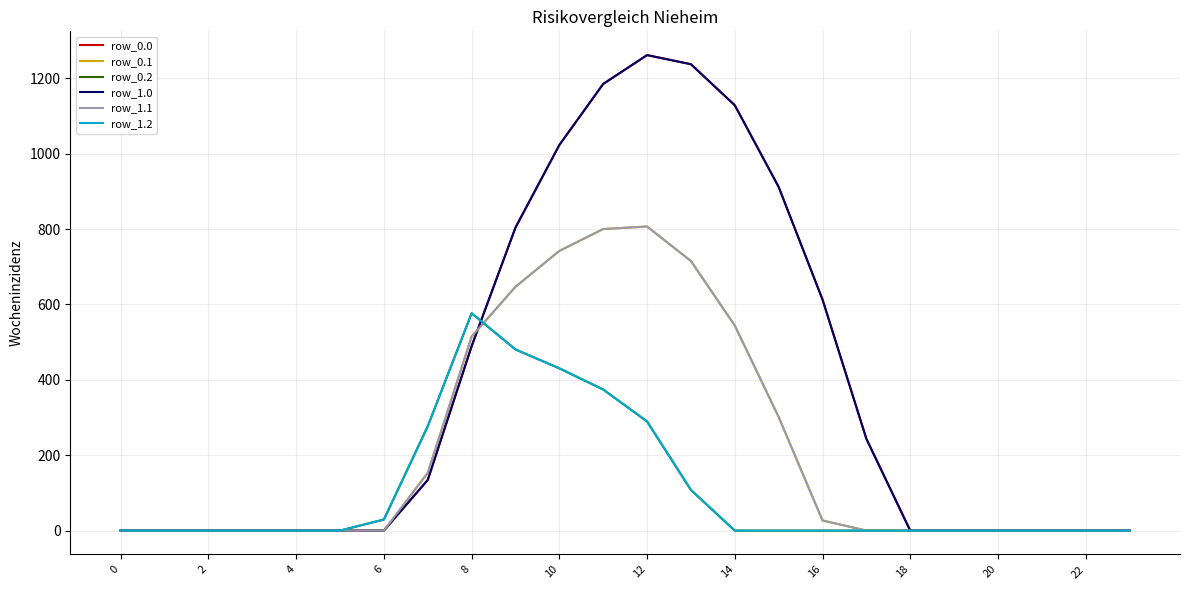

Which series has the largest total across all categories?

row_0.0